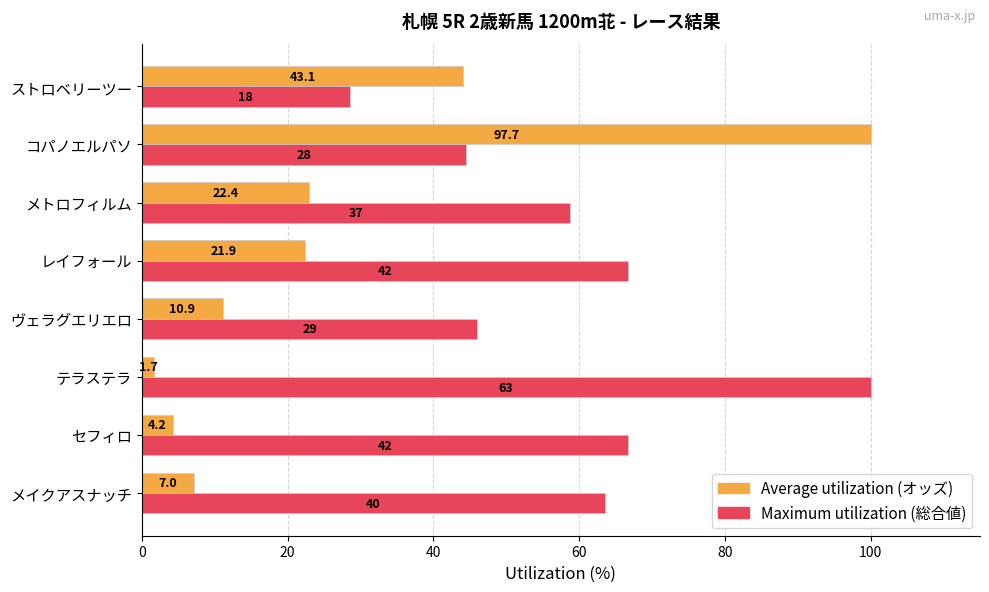

The value of Average utilization at レイフォール is 22.4. True or false?

True